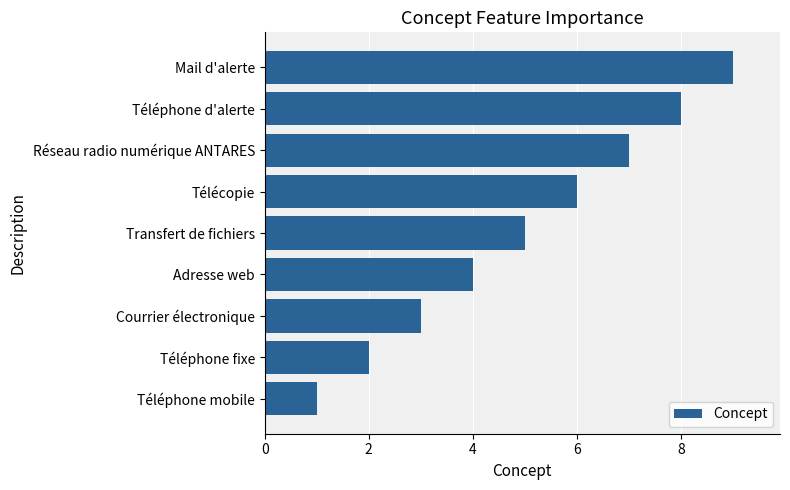

Count the values in the range 3 to 7.

5